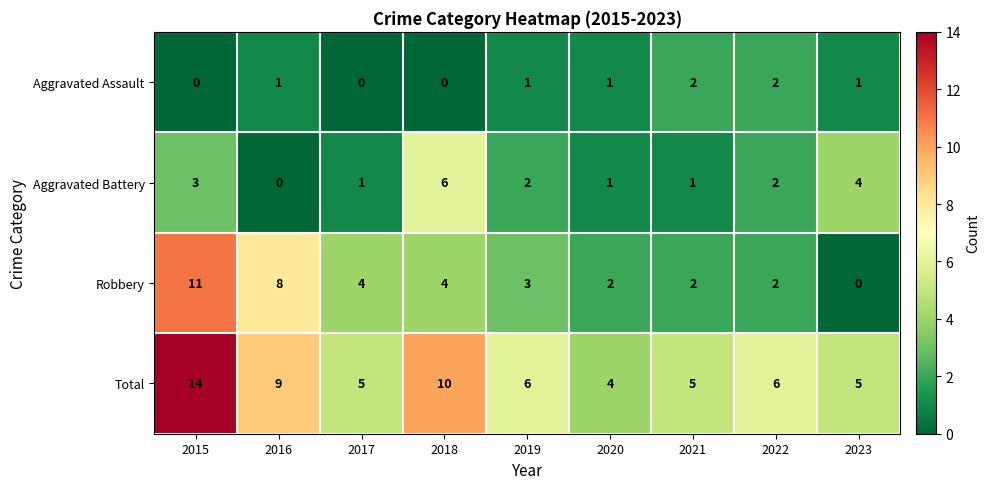

How many values in Aggravated Assault are above zero?

6